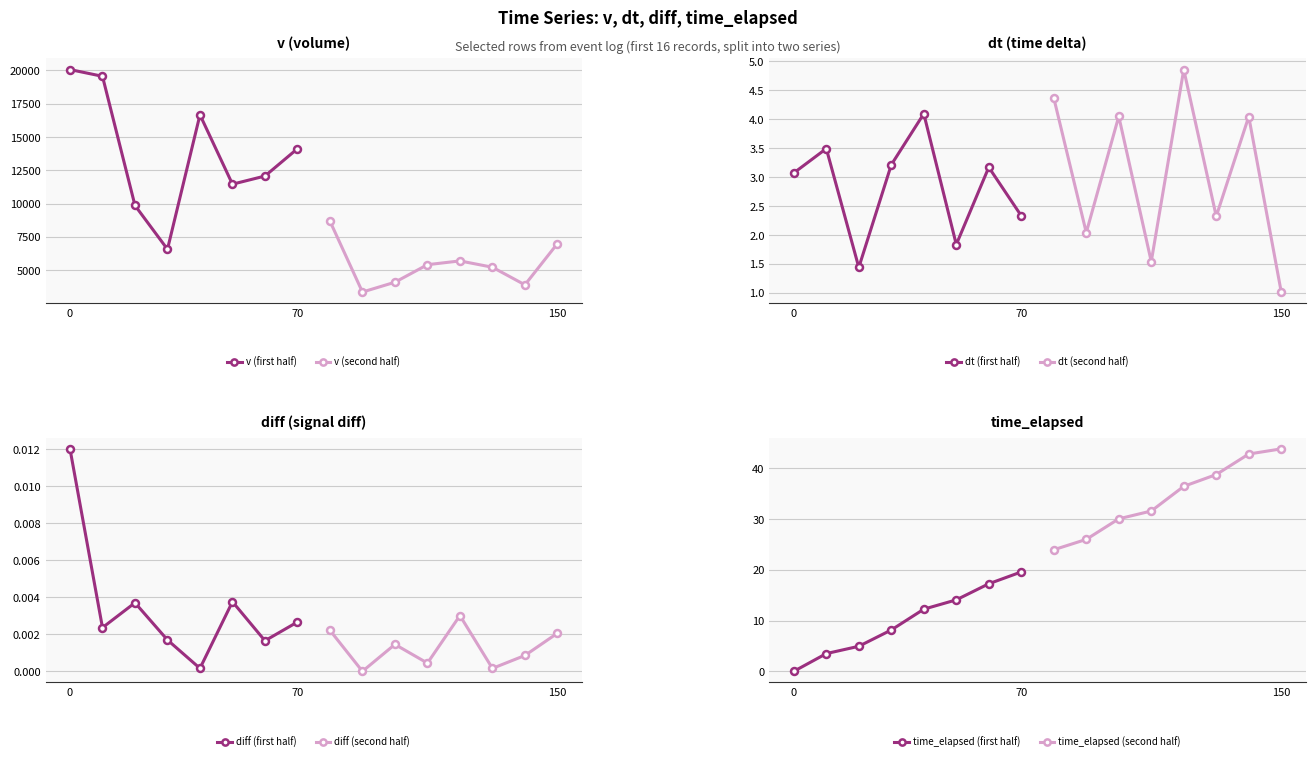

Is the value of time_elapsed at 30 greater than the value of dt at 100?

Yes